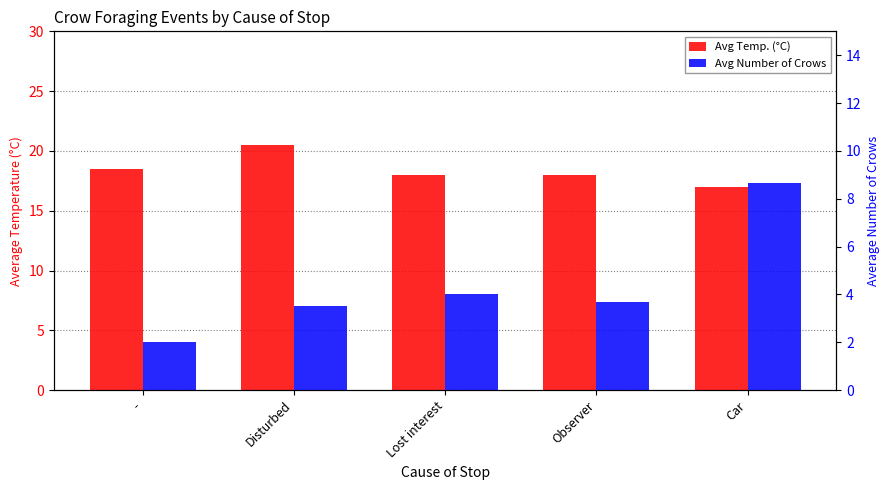

Reading left to right, transcribe all the data shown in this chart.

Avg Temp. (°C): 18.5	20.5	18.0	18.0	17.0
Avg Number of Crows: 2.0	3.5	4.0	3.7	8.7